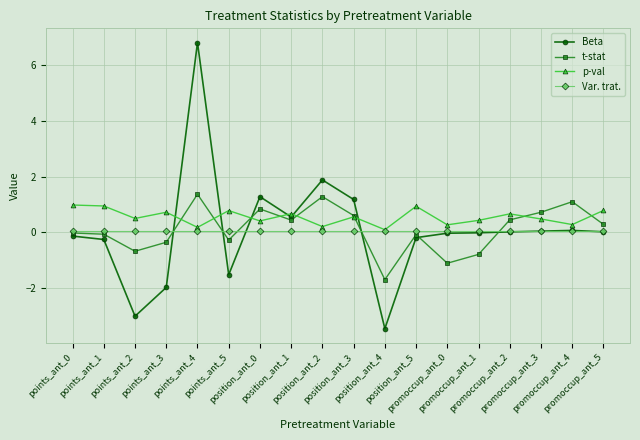

Is the value of Beta at points_ant_0 greater than the value of p-val at promoccup_ant_0?

No